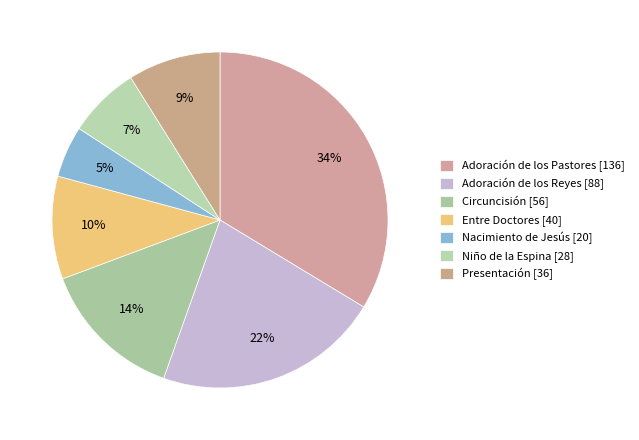

Is it true that Entre Doctores is 10% of the pie?

True